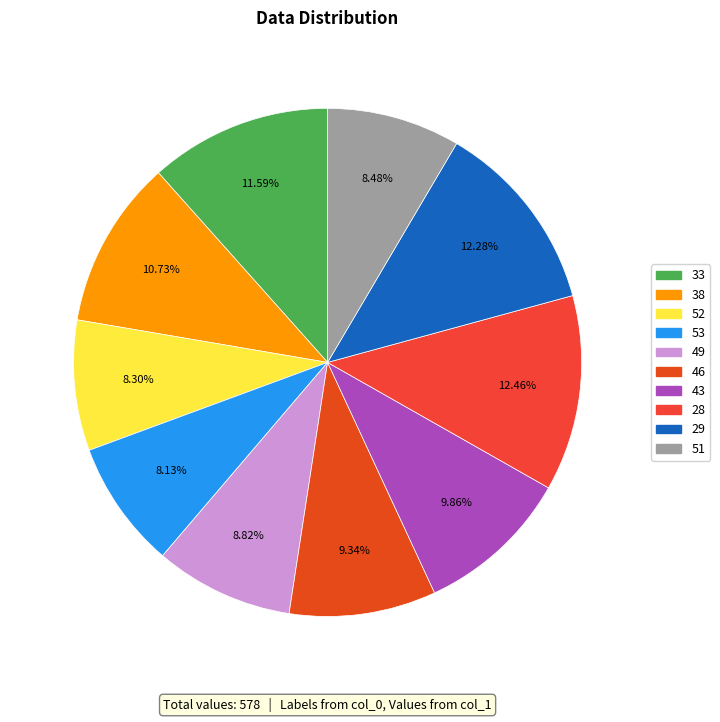

Rank the categories by value from highest to lowest.

28, 29, 33, 38, 43, 46, 49, 51, 52, 53